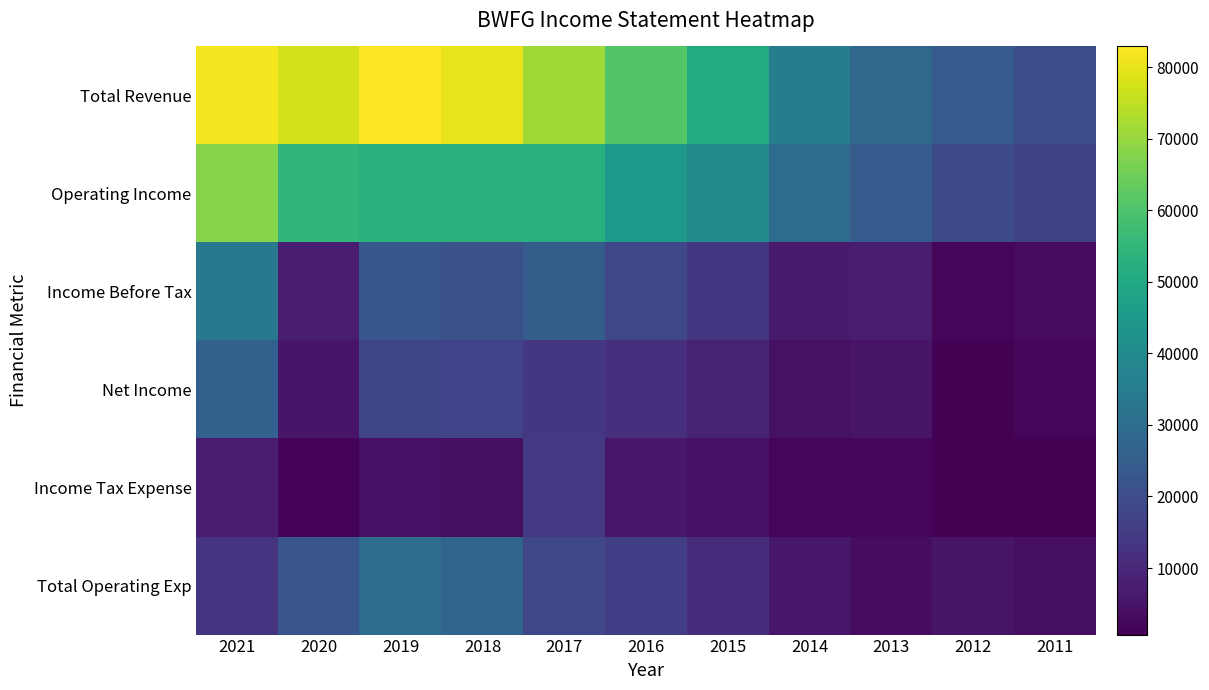

What is the total value across all series at 2016?

158400